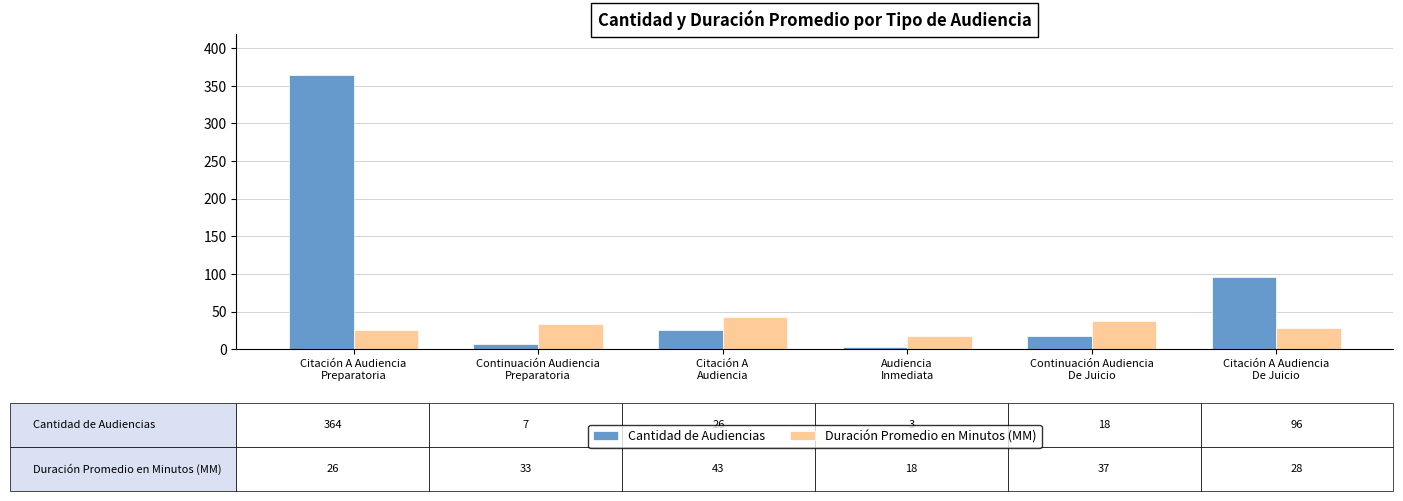

Reading left to right, extract all data points from this chart.

Cantidad de Audiencias: 364	7	26	3	18	96
Duración Promedio en Minutos (MM): 26	33	43	18	37	28